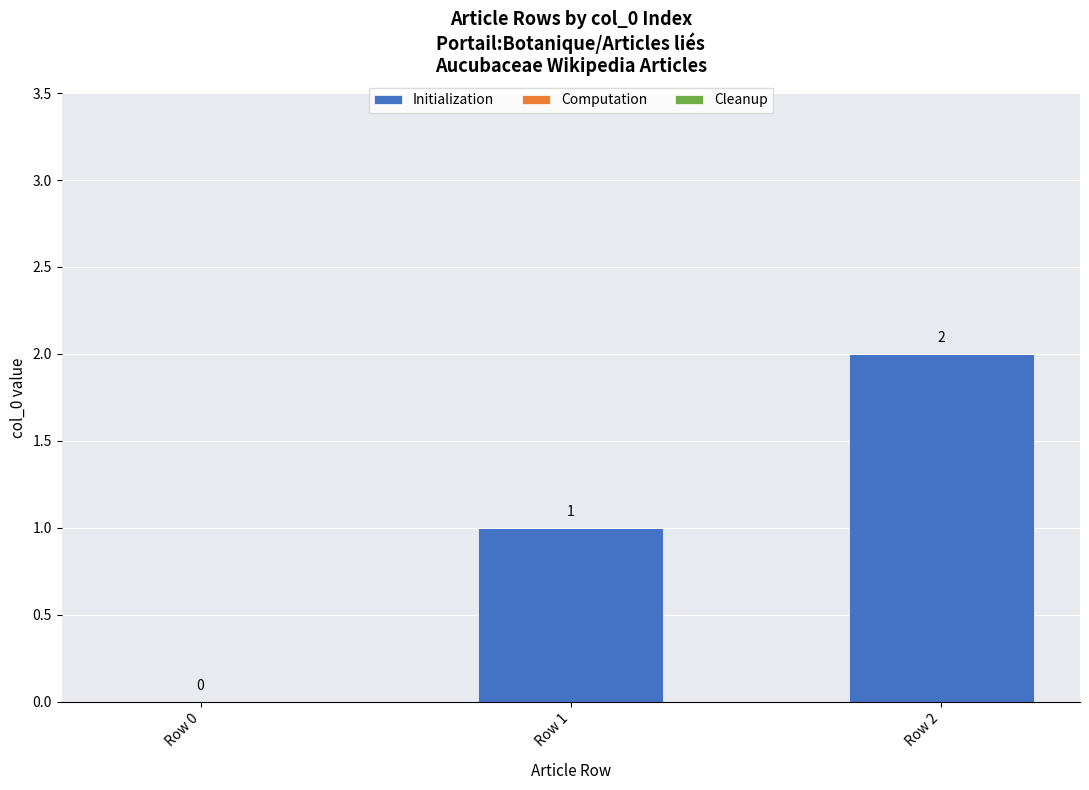

What is the sum of all values?

3